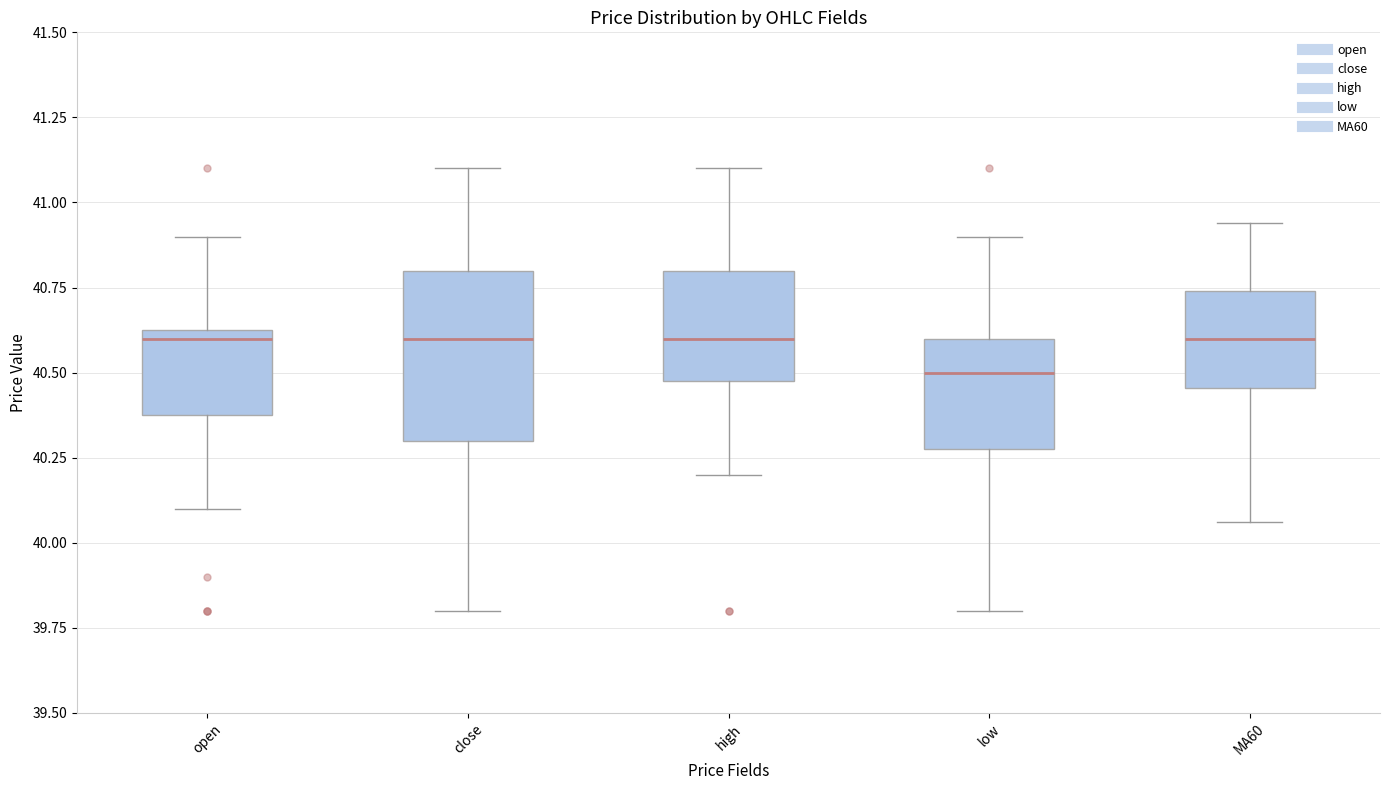

Reading left to right, transcribe this box plot: for each box, give where its median line is, the range the box spans, and where its two whiskers end, as read against the y-axis. The values are not printed on the chart, so give them approximately, as read against the axis.

open: median 40.60, box 40.40 to 40.65, whiskers 40.10 to 40.90
close: median 40.60, box 40.30 to 40.80, whiskers 39.80 to 41.10
high: median 40.60, box 40.50 to 40.80, whiskers 40.20 to 41.10
low: median 40.50, box 40.30 to 40.60, whiskers 39.80 to 40.90
MA60: median 40.60, box 40.45 to 40.75, whiskers 40.05 to 40.95